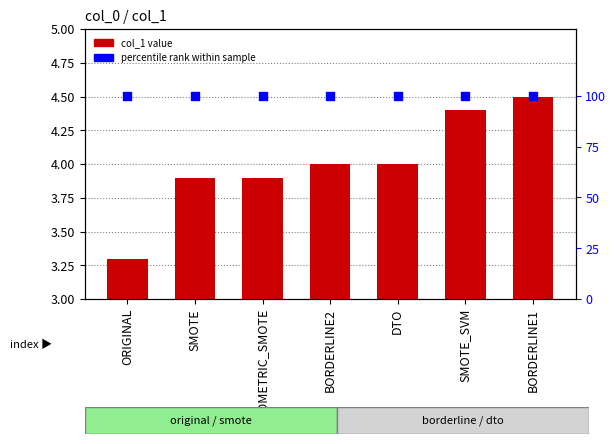

Which series has the largest Y range (max minus min)?

col_1